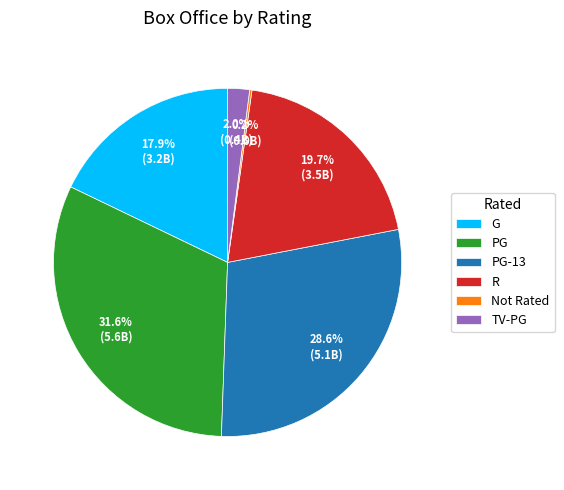

Combined, do R and PG account for over 50%?

Yes